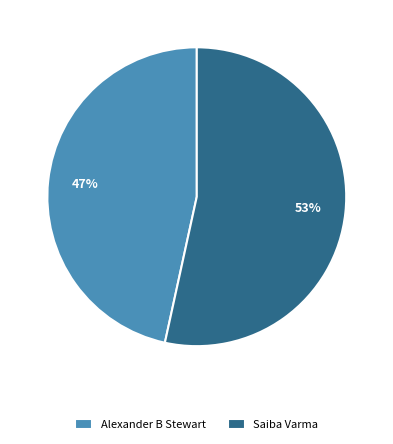

To the nearest percent, what is the average slice percentage?

50%